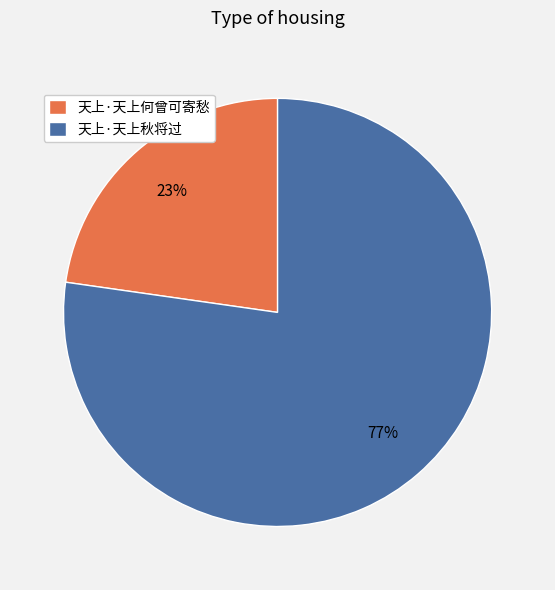

Is the sum of 天上·天上秋将过 and 天上·天上何曾可寄愁 greater than half?

Yes